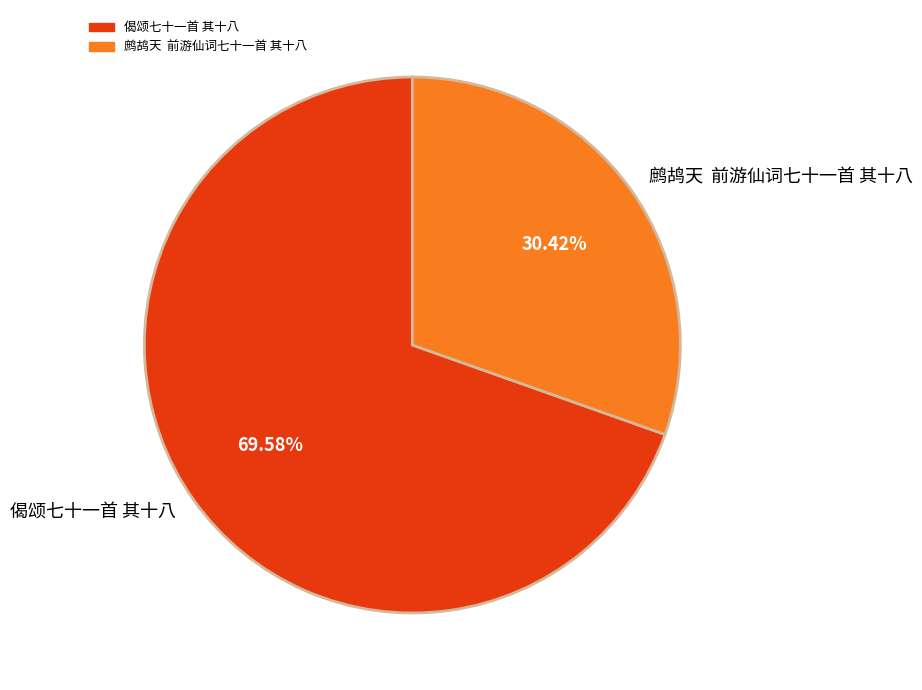

Rank the categories by value from highest to lowest.

偈颂七十一首 其十八, 鹧鸪天 前游仙词七十一首 其十八